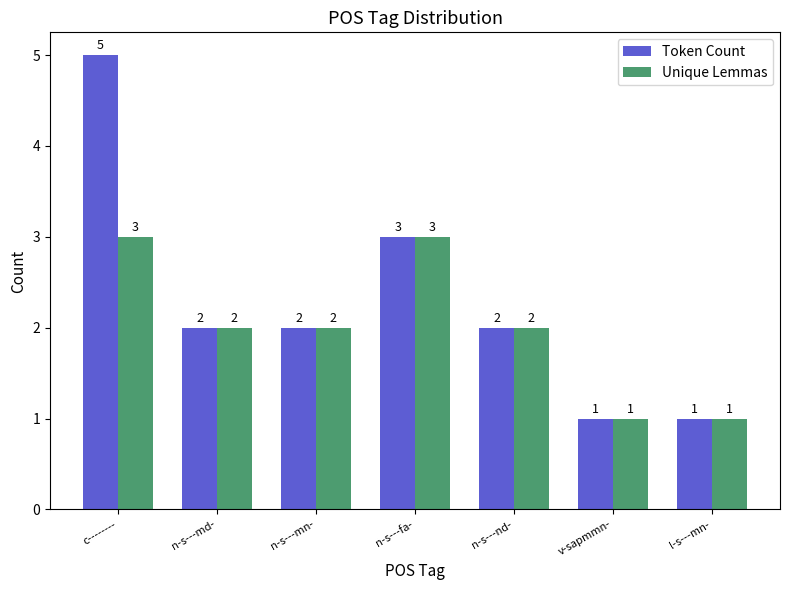

The value of Unique Lemmas at n-s---fa- is 5. True or false?

False